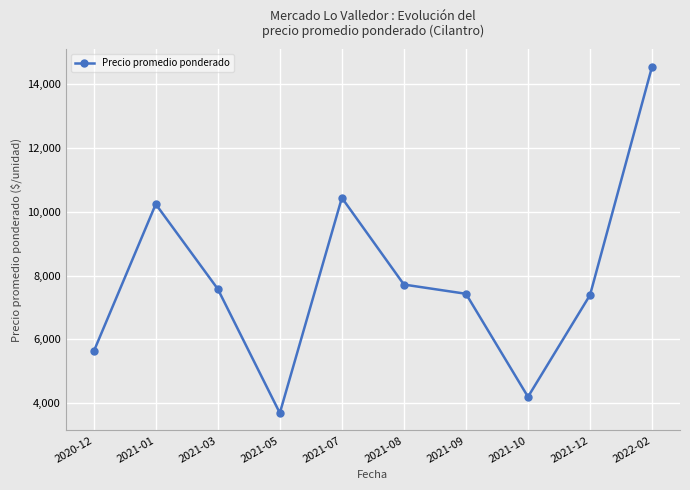

What is the ratio of the value at 2021-12 to the value at 2021-10?

1.8